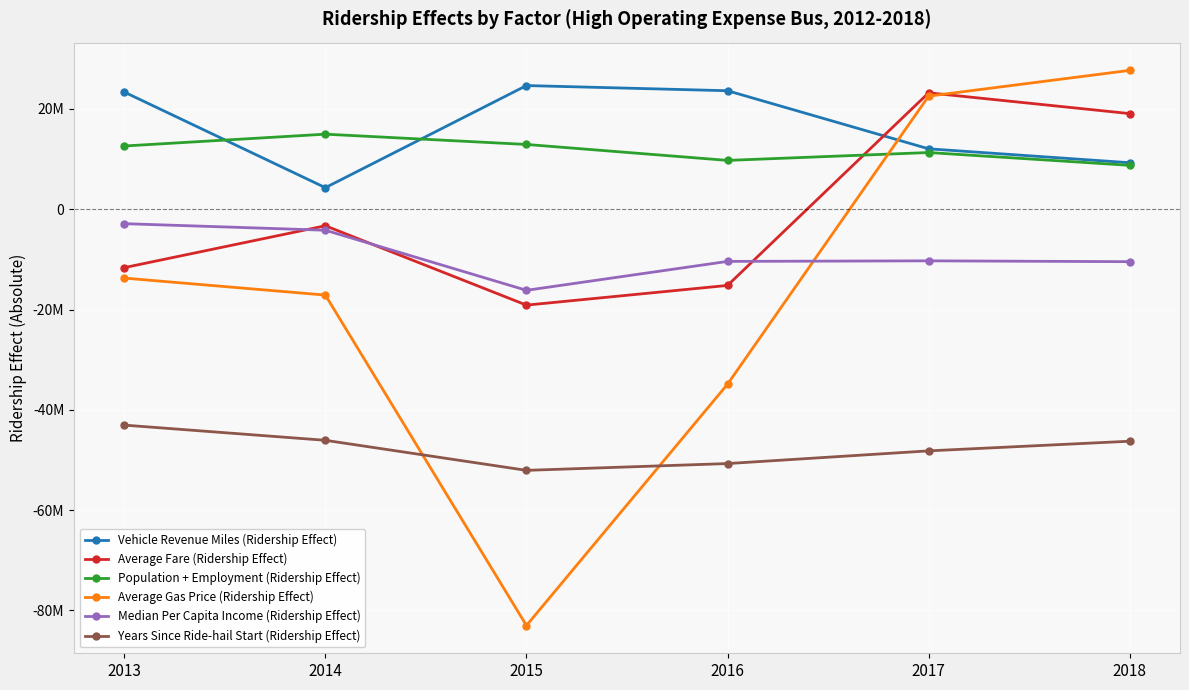

Does the chart have visible grid lines?

Yes